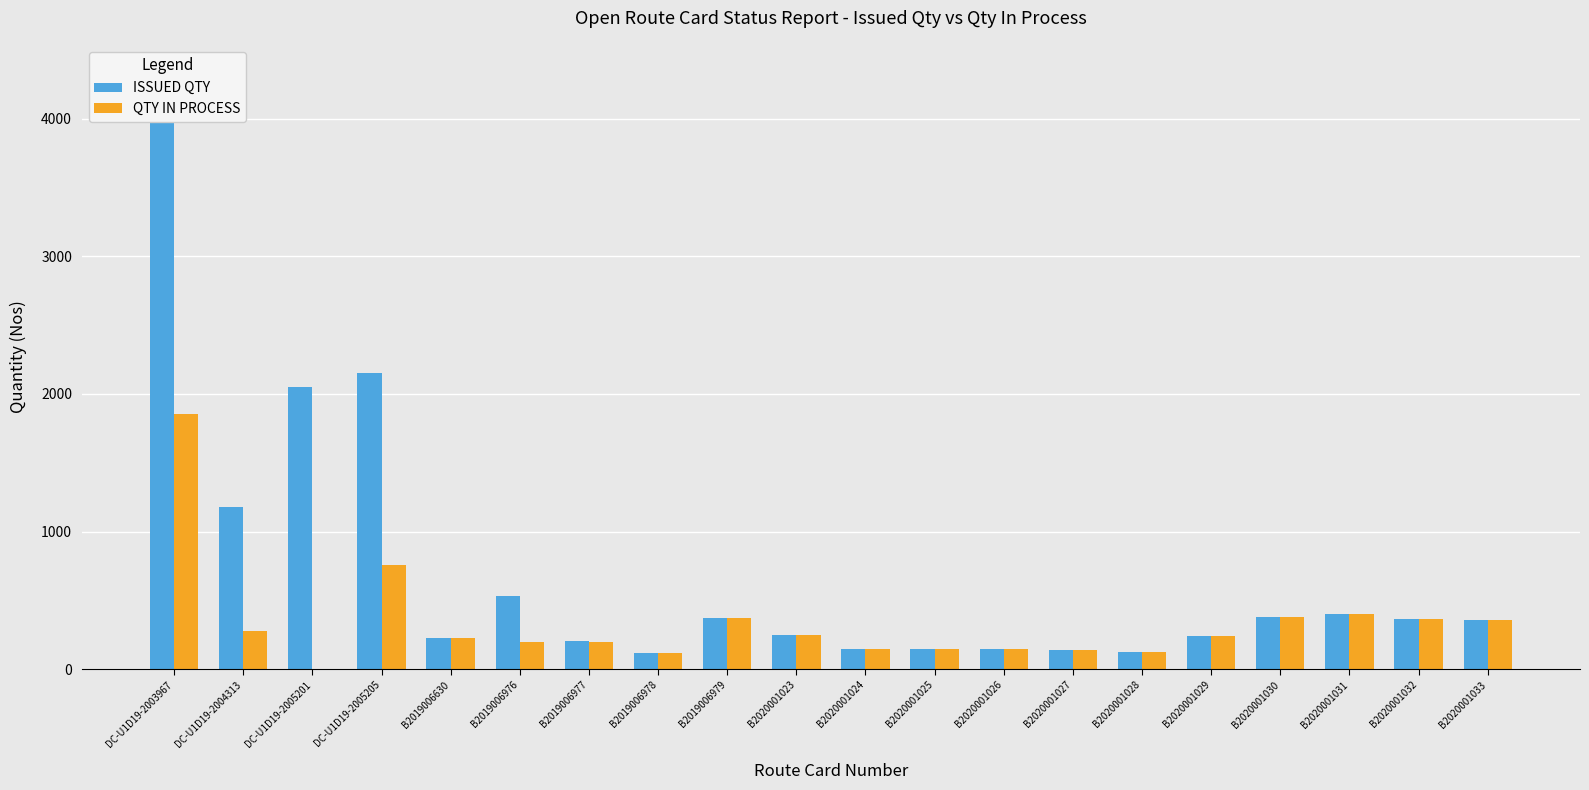

What are all the series names shown in the legend?

ISSUED QTY, QTY IN PROCESS